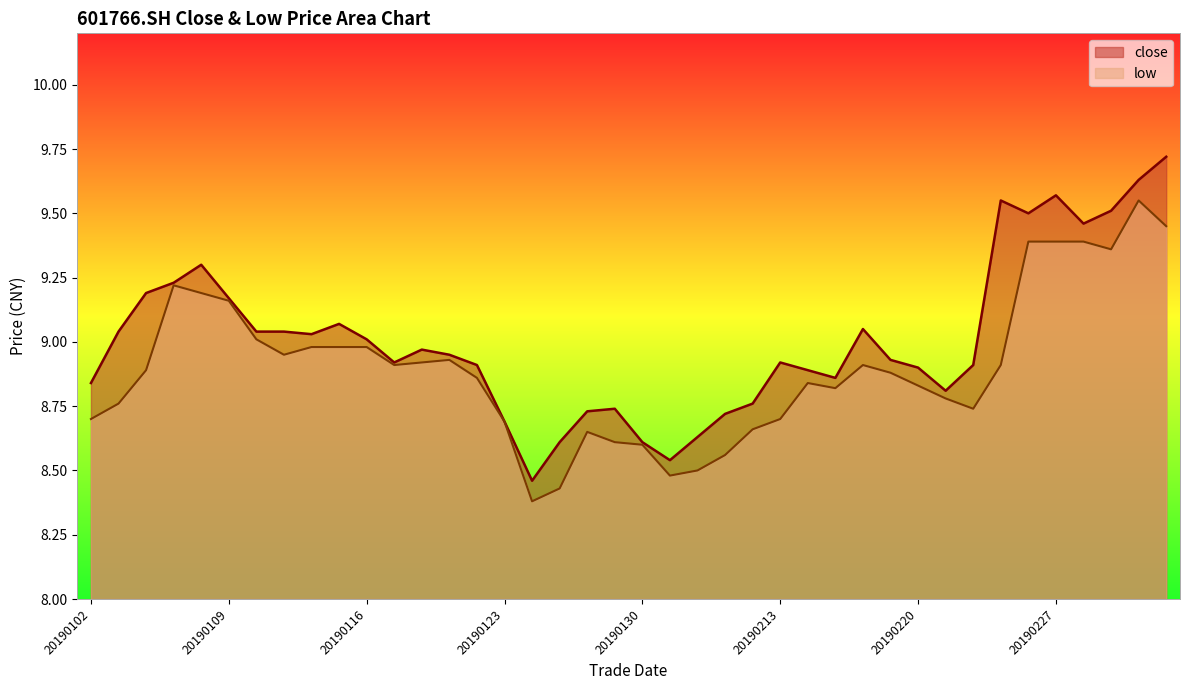

At which category is the sum across all series the highest?

20190304